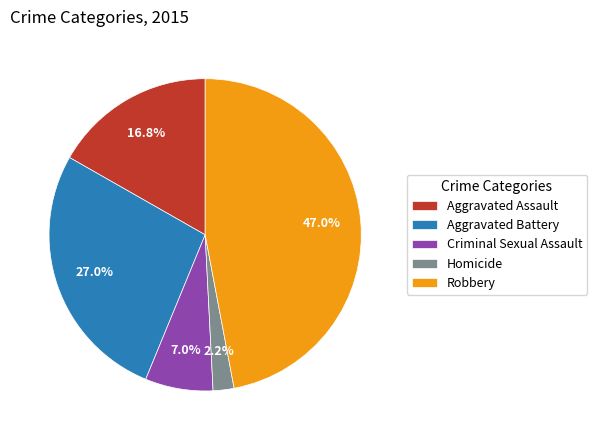

To the nearest percent, what percentage of the pie is Homicide?

2%